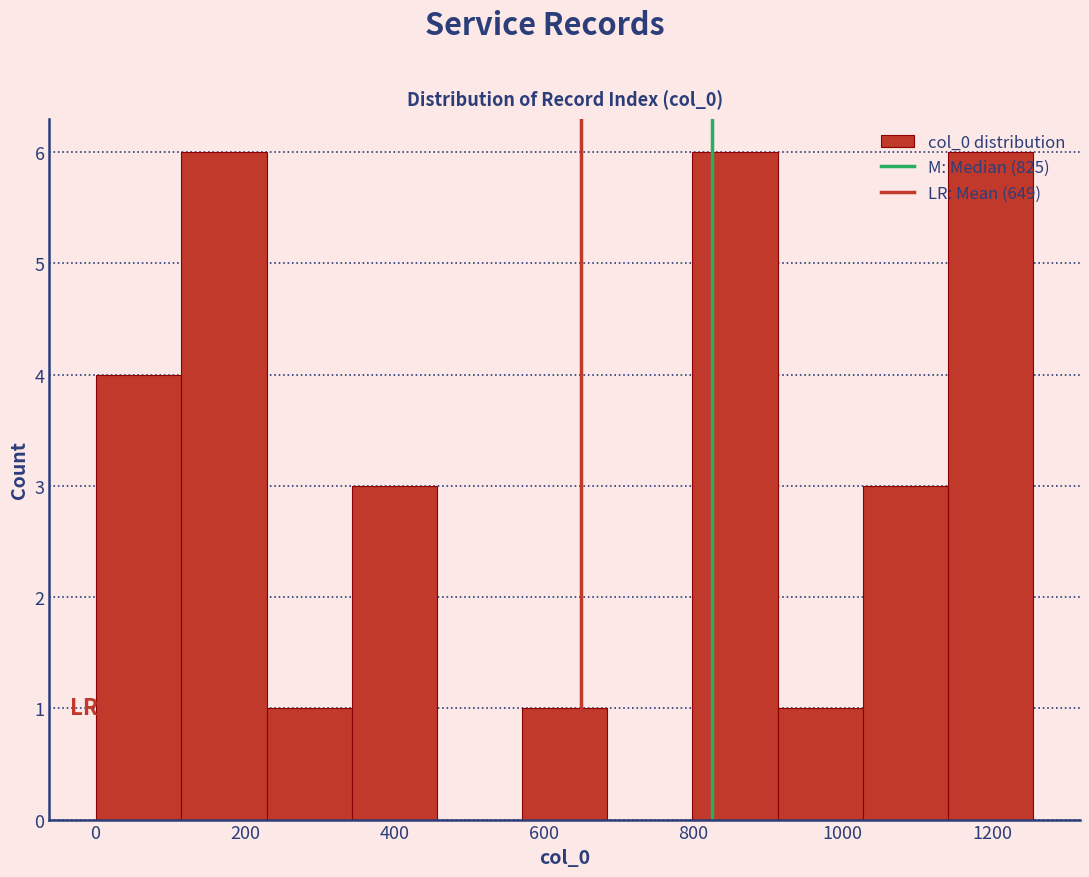

Reading left to right, transcribe this chart: for each bar, give the range it covers on the x-axis and its height. Neither the bar edges nor the heights are printed on the chart, so give them approximately, as read against the axes.

0 to 120: 4
120 to 220: 6
220 to 340: 1
340 to 460: 3
460 to 580: 0
580 to 680: 1
680 to 800: 0
800 to 920: 6
920 to 1020: 1
1020 to 1140: 3
1140 to 1260: 6